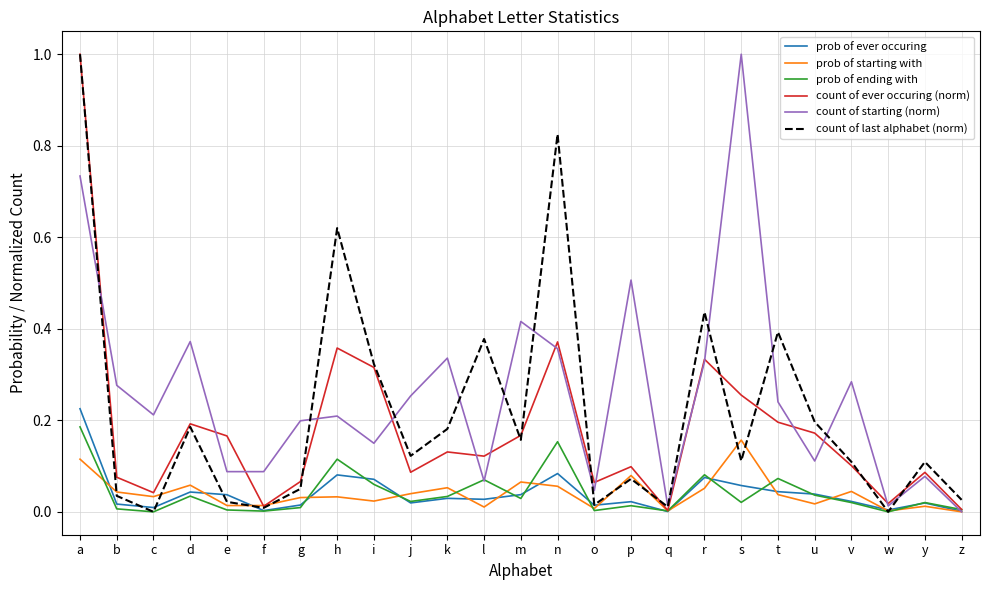

Which series changed the most between b and q?

count of starting (norm)